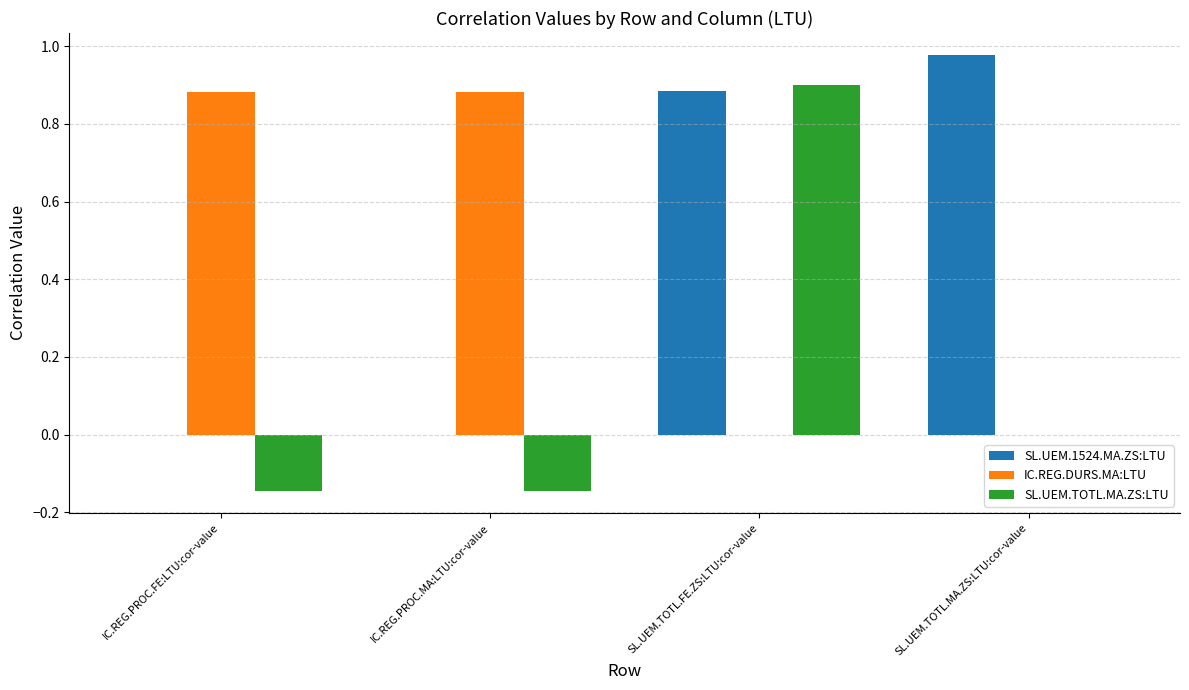

What are all the series names shown in the legend?

SL.UEM.1524.MA.ZS:LTU, IC.REG.DURS.MA:LTU, SL.UEM.TOTL.MA.ZS:LTU